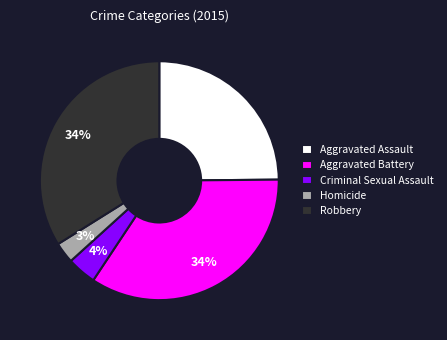

What is the smallest slice in the pie chart?

Homicide